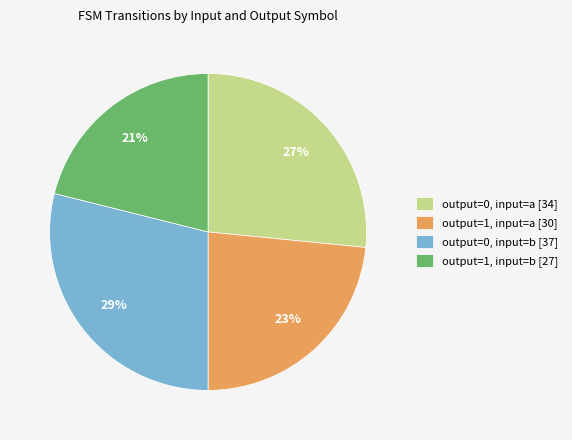

Is the sum of output=0, input=a [34] and output=0, input=b [37] greater than half?

Yes